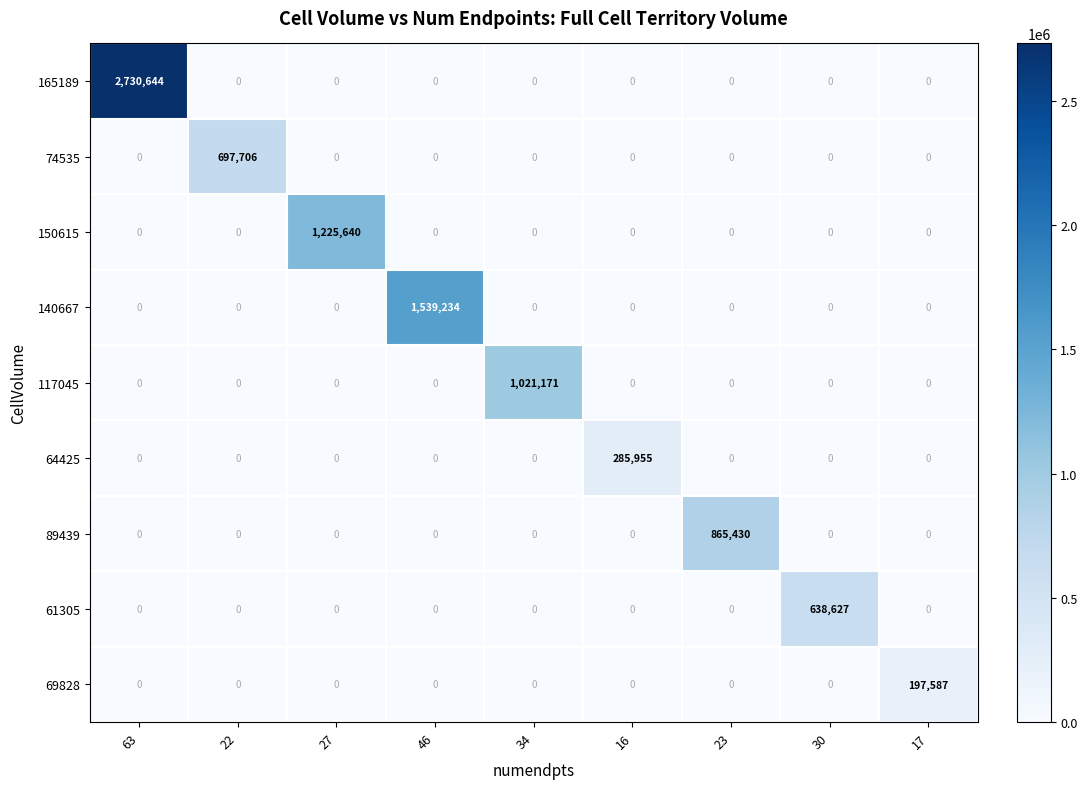

Which series has the widest spread of values?

165189